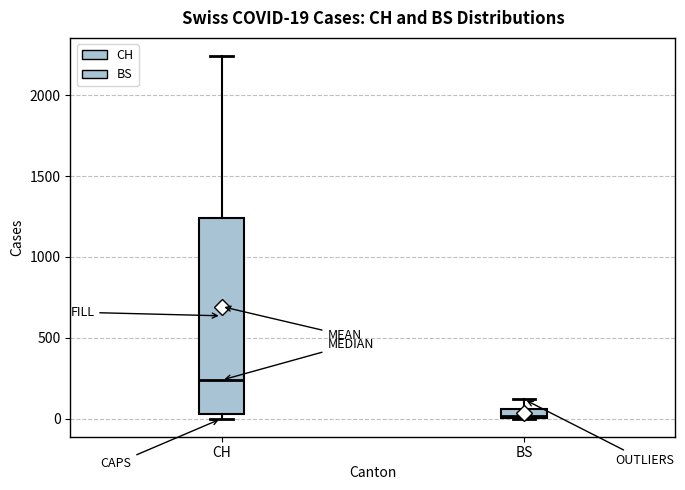

Which box's median line is the highest?

CH